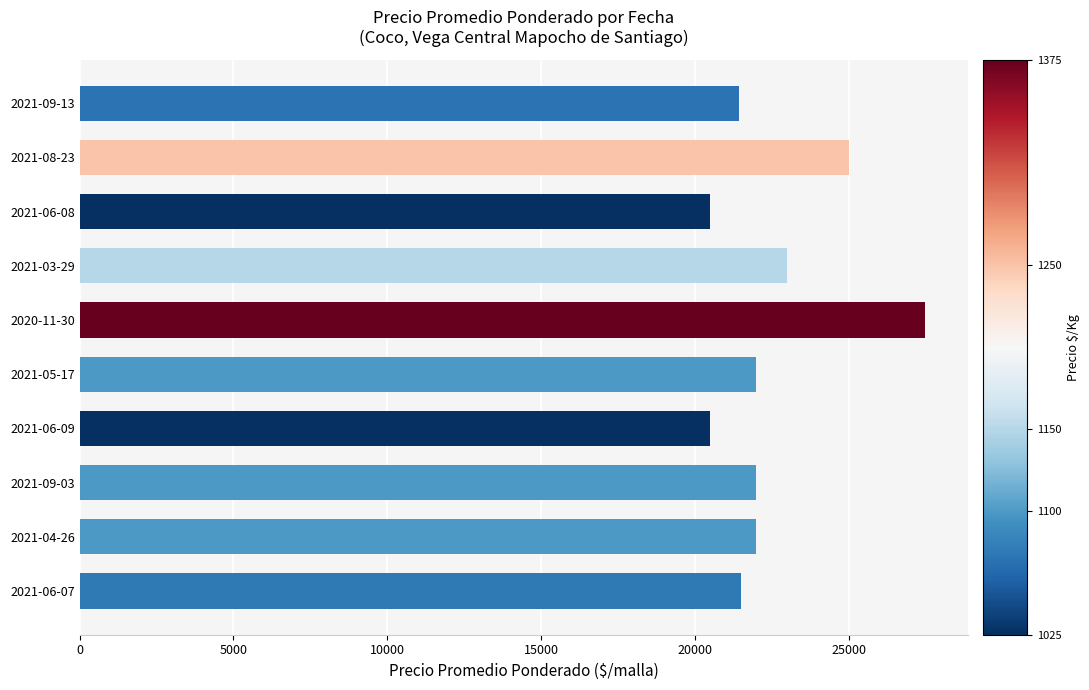

Is it true that the value at 2021-06-09 is 20500?

True